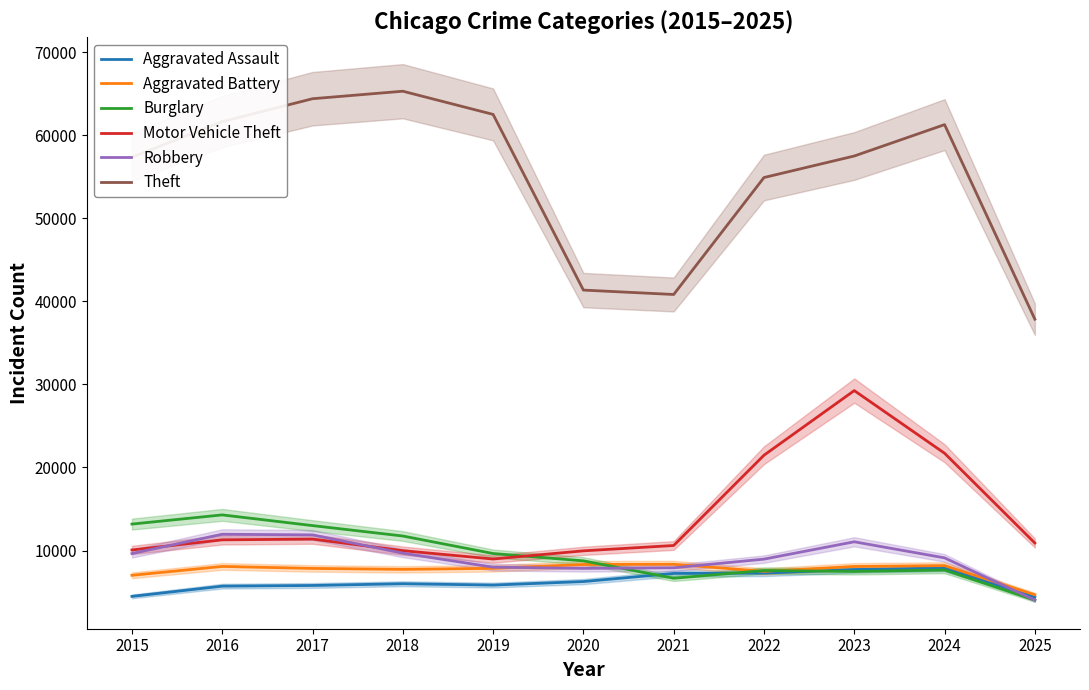

How many lines are shown in the chart?

6